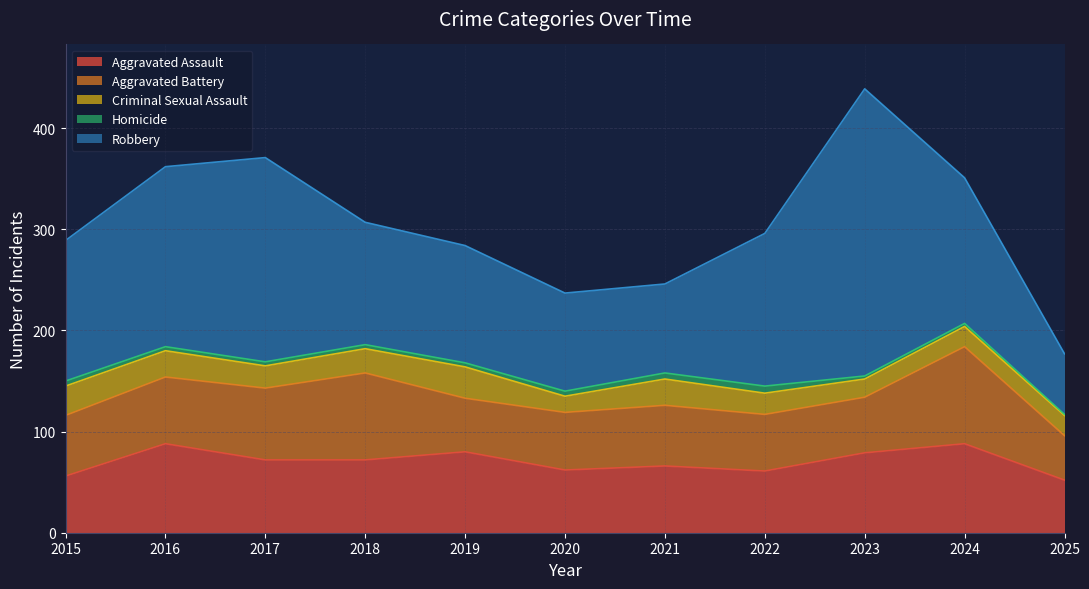

True or false: Robbery and Aggravated Assault intersect in this chart.

False